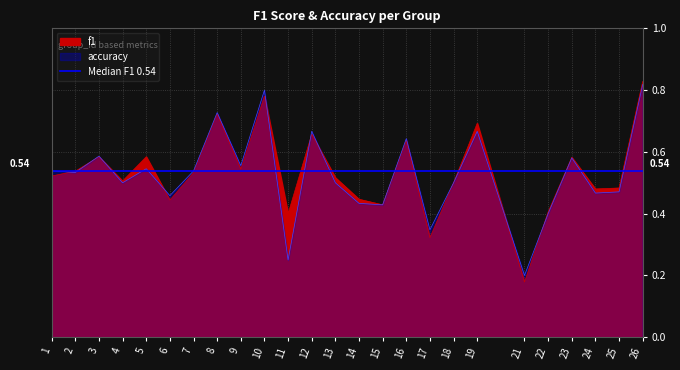

List the labels in order of accuracy value, smallest first.

21, 11, 17, 22, 15, 14, 6, 24, 25, 4, 13, 18, 2, 1, 7, 5, 9, 23, 3, 16, 12, 19, 8, 10, 26